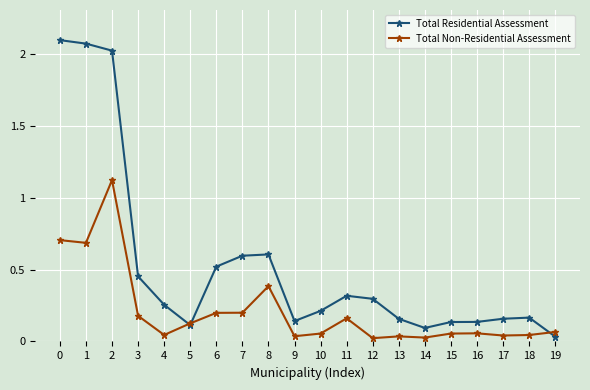

Which series ends up on top after the final intersection of Total Residential Assessment and Total Non-Residential Assessment?

Total Non-Residential Assessment